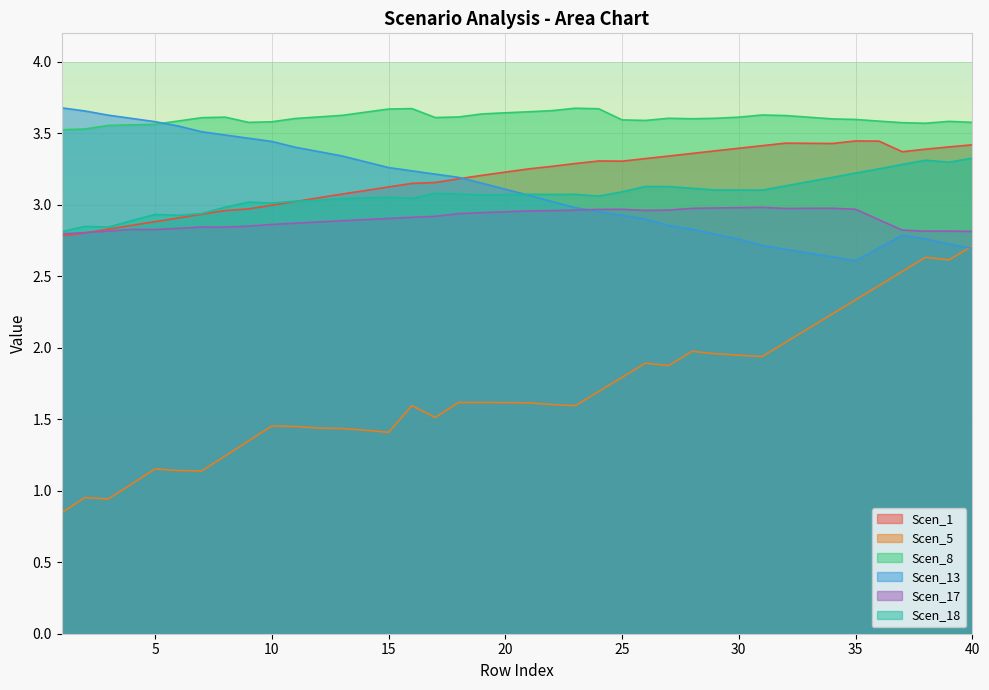

At which category does Scen_1 reach its first local valley?

25